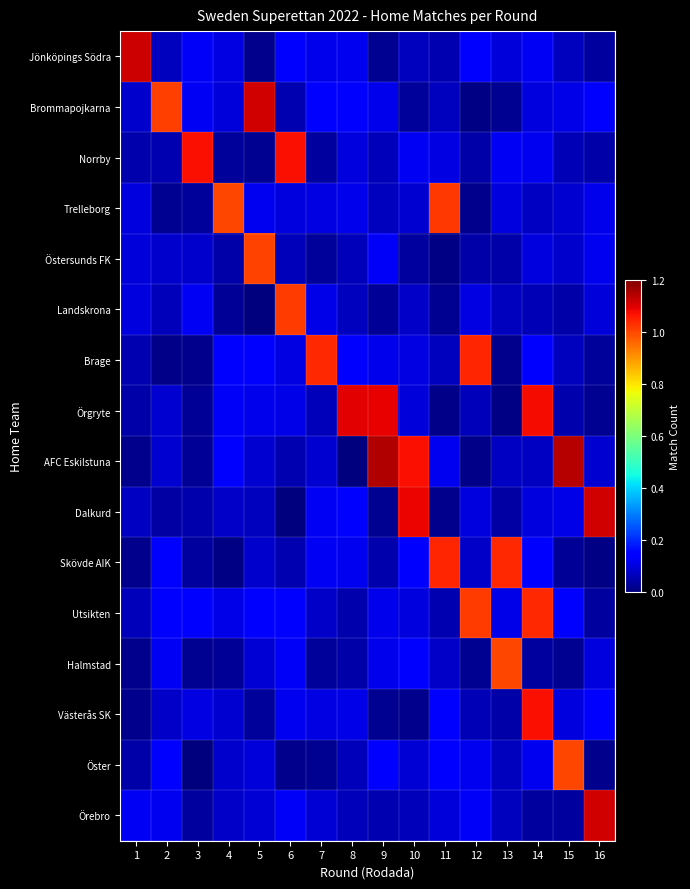

Reading left to right, list all the values displayed in this chart.

Jönköpings Södra: 1=1.1	2=0.1	3=0.1	4=0.1	5=0.0	6=0.1	7=0.1	8=0.1	9=0.0	10=0.1	11=0.1	12=0.1	13=0.1	14=0.1	15=0.1	16=0.0
Brommapojkarna: 1=0.1	2=1.0	3=0.1	4=0.1	5=1.1	6=0.1	7=0.1	8=0.1	9=0.1	10=0.0	11=0.1	12=0.0	13=0.0	14=0.1	15=0.1	16=0.1
Norrby: 1=0.0	2=0.1	3=1.1	4=0.0	5=0.0	6=1.1	7=0.0	8=0.1	9=0.1	10=0.1	11=0.1	12=0.0	13=0.1	14=0.1	15=0.1	16=0.0
Trelleborg: 1=0.1	2=0.0	3=0.0	4=1.0	5=0.1	6=0.1	7=0.1	8=0.1	9=0.1	10=0.1	11=1.0	12=0.0	13=0.1	14=0.1	15=0.1	16=0.1
Östersunds FK: 1=0.1	2=0.1	3=0.1	4=0.0	5=1.0	6=0.1	7=0.0	8=0.1	9=0.1	10=0.0	11=0.0	12=0.0	13=0.0	14=0.1	15=0.1	16=0.1
Landskrona: 1=0.1	2=0.1	3=0.1	4=0.0	5=0.0	6=1.0	7=0.1	8=0.1	9=0.0	10=0.1	11=0.0	12=0.1	13=0.1	14=0.1	15=0.0	16=0.1
Brage: 1=0.1	2=0.0	3=0.0	4=0.1	5=0.1	6=0.1	7=1.0	8=0.1	9=0.1	10=0.1	11=0.1	12=1.0	13=0.0	14=0.1	15=0.1	16=0.0
Örgryte: 1=0.0	2=0.1	3=0.0	4=0.1	5=0.1	6=0.1	7=0.1	8=1.1	9=1.1	10=0.1	11=0.0	12=0.1	13=0.0	14=1.1	15=0.0	16=0.0
AFC Eskilstuna: 1=0.0	2=0.1	3=0.0	4=0.1	5=0.1	6=0.1	7=0.1	8=0.0	9=1.1	10=1.1	11=0.1	12=0.0	13=0.1	14=0.1	15=1.1	16=0.1
Dalkurd: 1=0.1	2=0.0	3=0.0	4=0.1	5=0.1	6=0.0	7=0.1	8=0.1	9=0.0	10=1.1	11=0.0	12=0.1	13=0.0	14=0.1	15=0.1	16=1.1
Skövde AIK: 1=0.0	2=0.1	3=0.0	4=0.0	5=0.1	6=0.1	7=0.1	8=0.1	9=0.0	10=0.1	11=1.0	12=0.1	13=1.0	14=0.1	15=0.0	16=0.0
Utsikten: 1=0.1	2=0.1	3=0.1	4=0.1	5=0.1	6=0.1	7=0.1	8=0.0	9=0.1	10=0.1	11=0.1	12=1.0	13=0.1	14=1.0	15=0.1	16=0.0
Halmstad: 1=0.0	2=0.1	3=0.0	4=0.0	5=0.1	6=0.1	7=0.0	8=0.0	9=0.1	10=0.1	11=0.1	12=0.0	13=1.0	14=0.0	15=0.0	16=0.1
Västerås SK: 1=0.0	2=0.1	3=0.1	4=0.1	5=0.0	6=0.1	7=0.1	8=0.1	9=0.0	10=0.0	11=0.1	12=0.1	13=0.0	14=1.1	15=0.1	16=0.1
Öster: 1=0.0	2=0.1	3=0.0	4=0.1	5=0.1	6=0.0	7=0.0	8=0.1	9=0.1	10=0.1	11=0.1	12=0.1	13=0.1	14=0.1	15=1.0	16=0.0
Örebro: 1=0.1	2=0.1	3=0.0	4=0.1	5=0.1	6=0.1	7=0.1	8=0.1	9=0.1	10=0.1	11=0.1	12=0.1	13=0.1	14=0.0	15=0.0	16=1.1